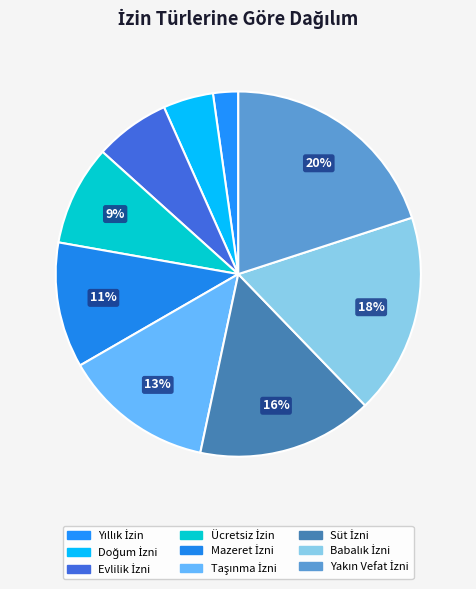

Does any single category account for the majority?

No